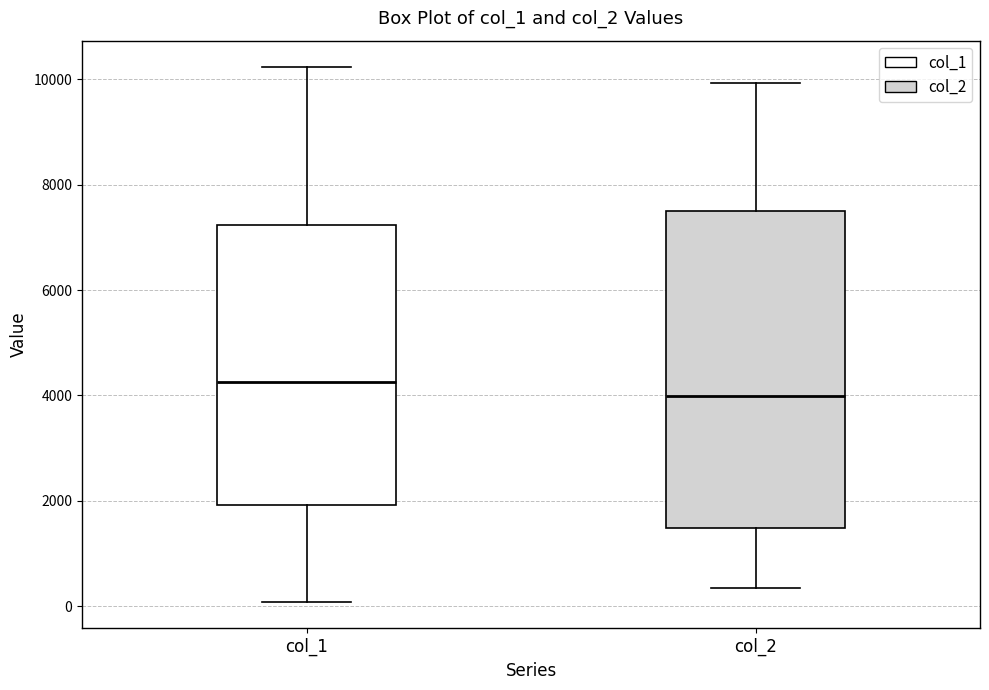

Which box's median line is the lowest?

col_2